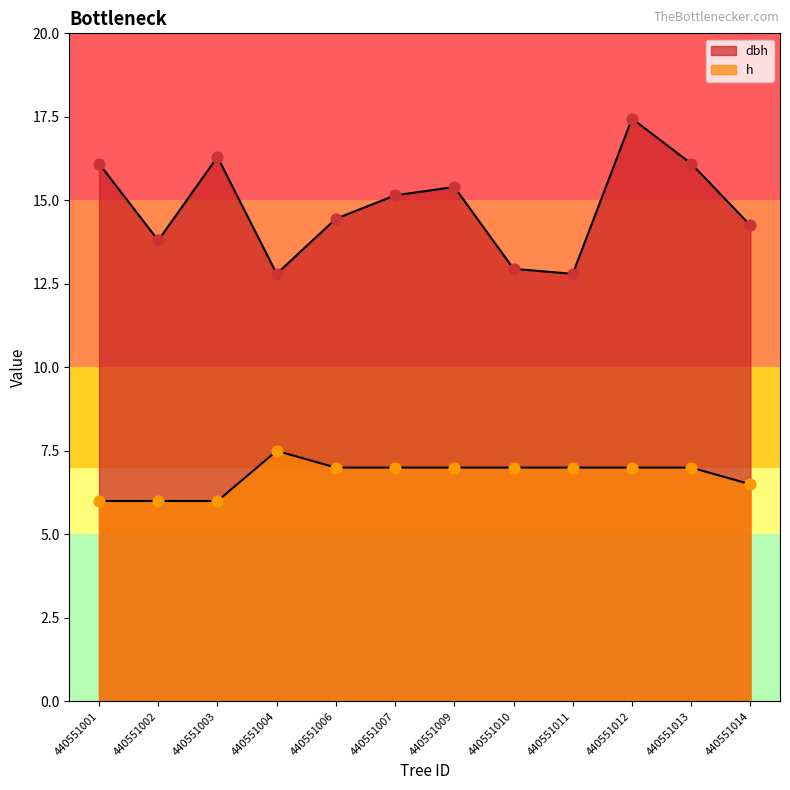

At how many categories does at least one series exceed 6?

12